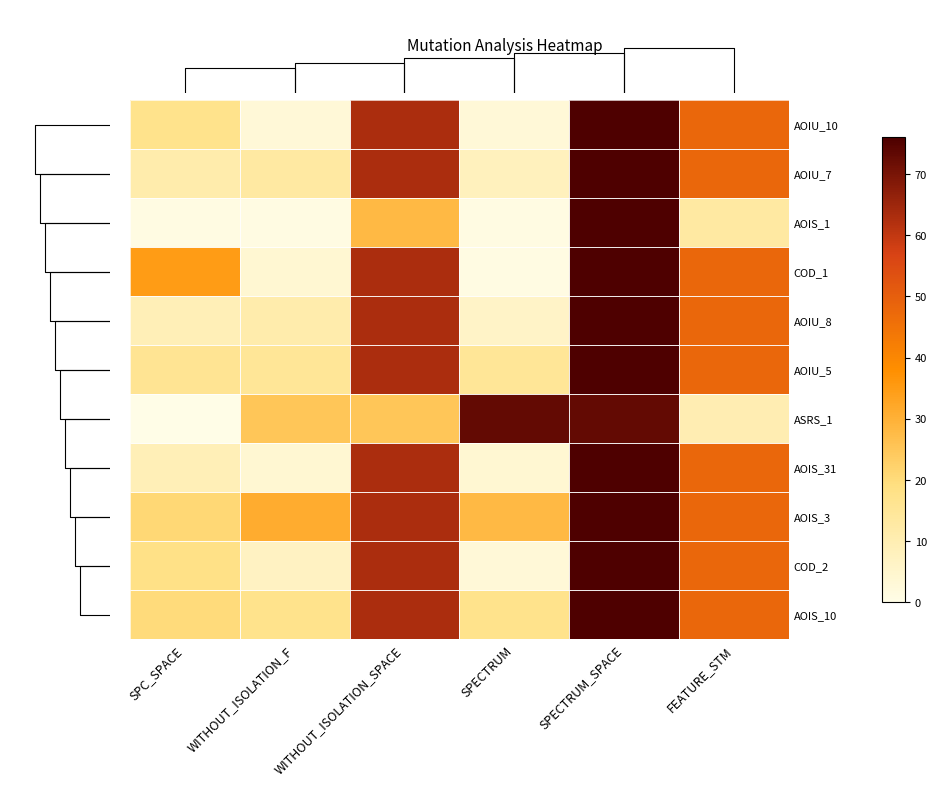

What is the sum of the AOIU_8 values at WITHOUT_ISOLATION_SPACE and SPECTRUM_SPACE?

139